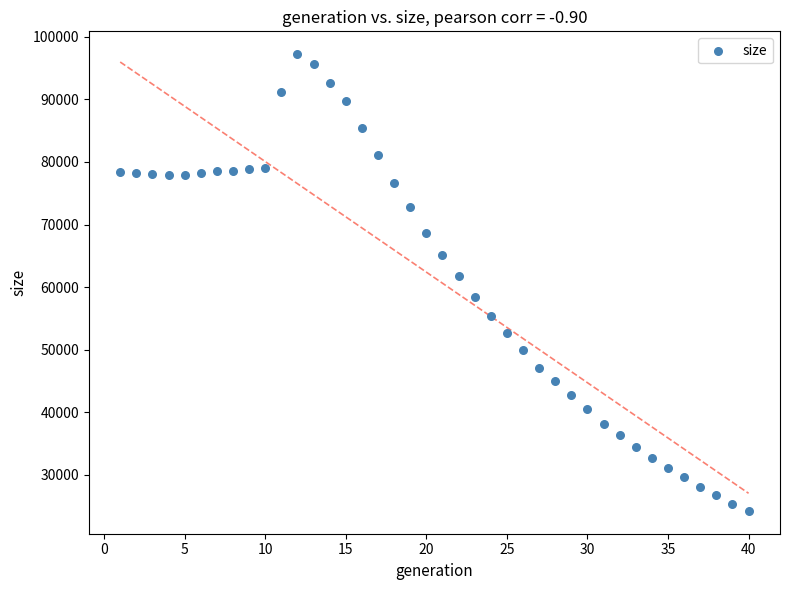

What Y value in the scatter plot is closest to 60725?

61821